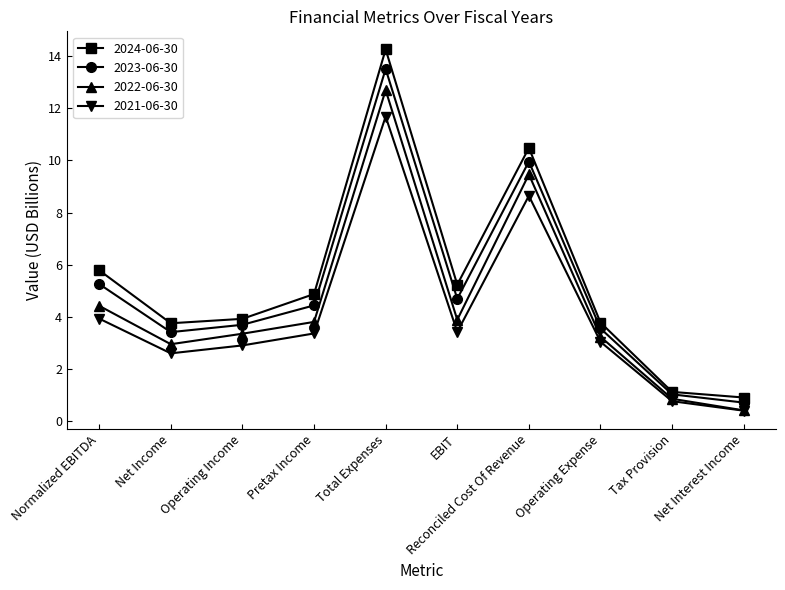

The value of 2023-06-30 at Total Expenses is 19.9. True or false?

False